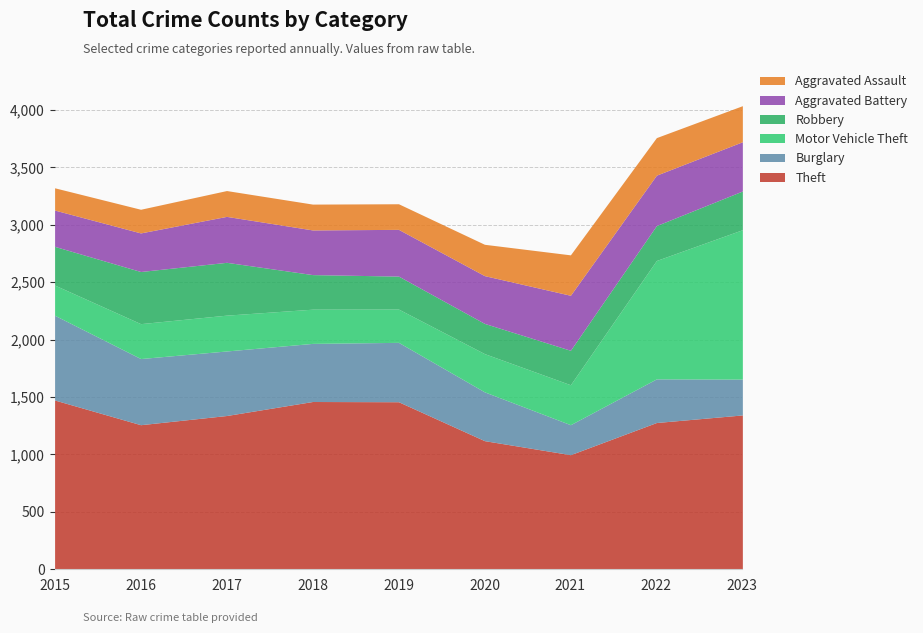

What is the total value across all series at 2021?

2738